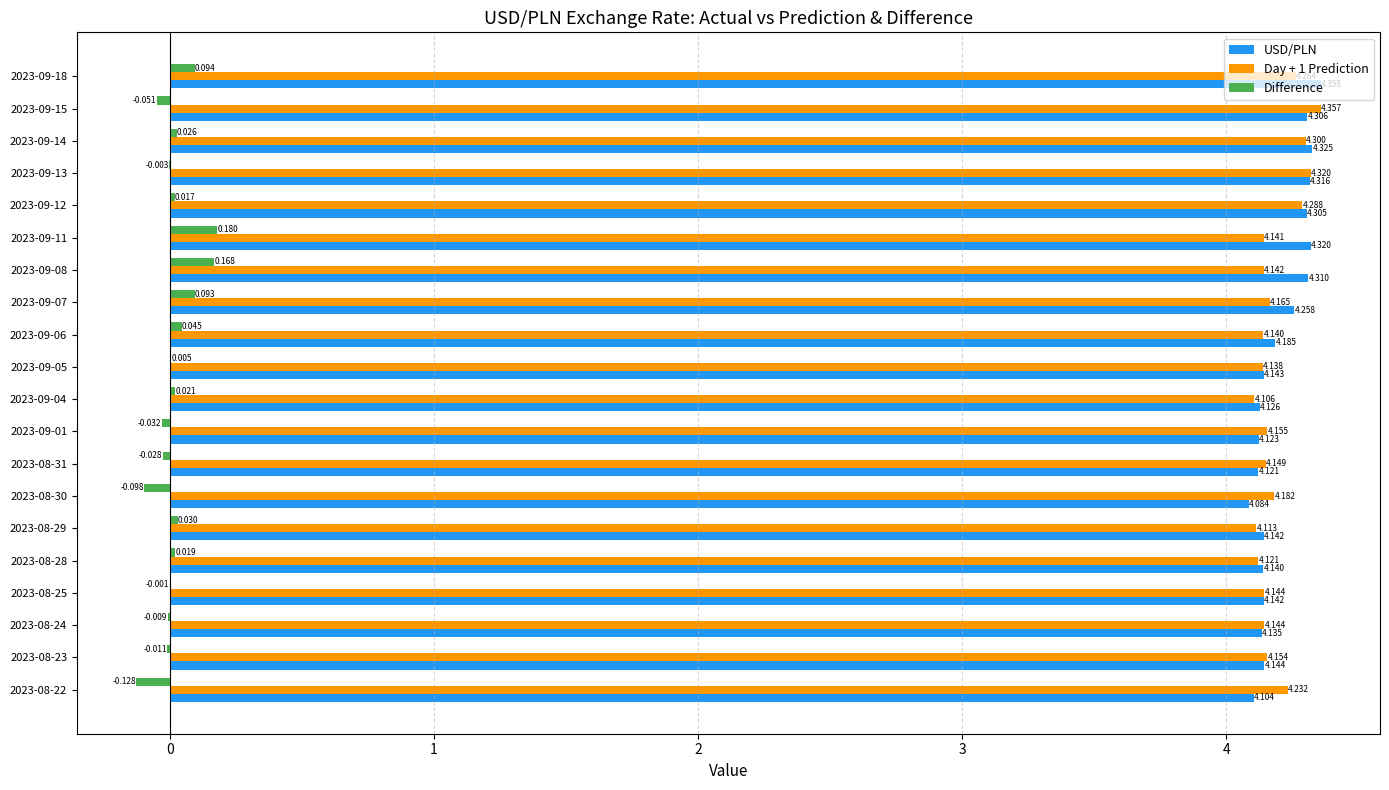

Which series has the largest total across all categories?

USD/PLN